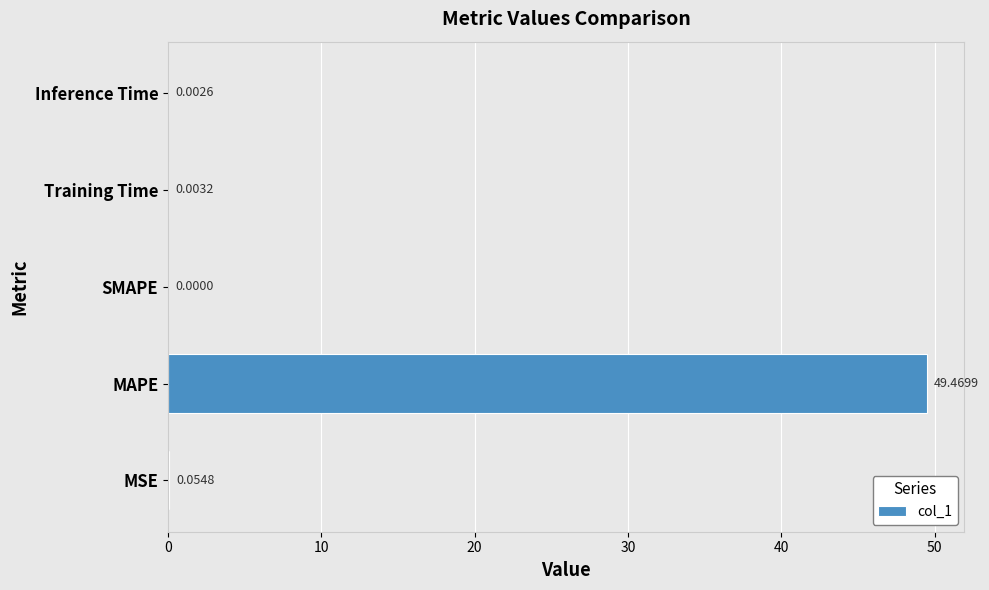

Are the bars horizontal?

Yes